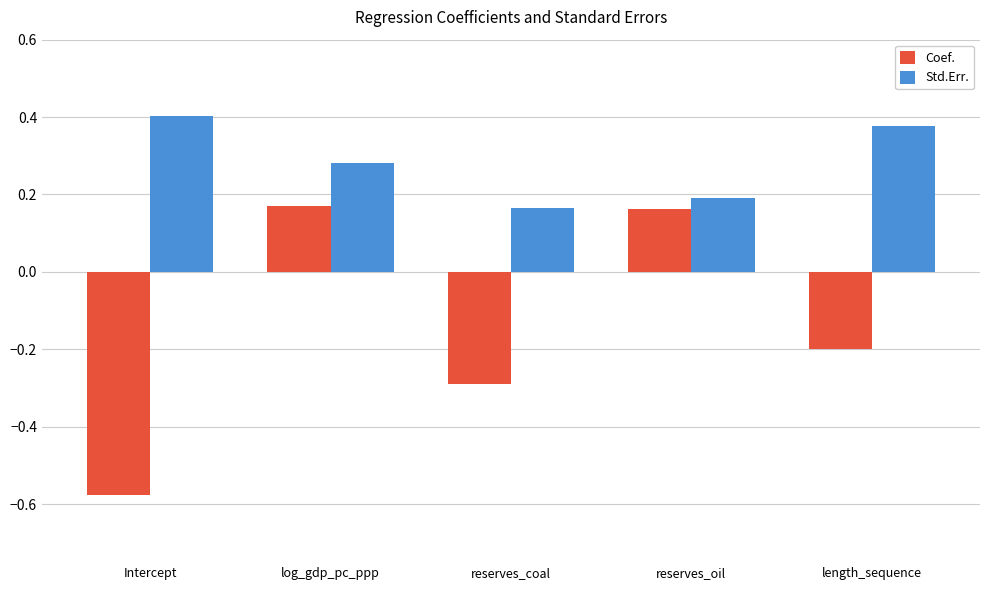

Rank the series by their maximum value, from lowest to highest.

Coef., Std.Err.